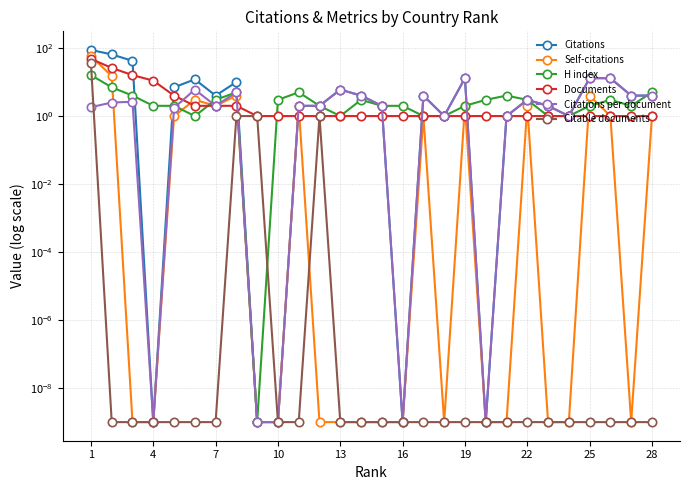

Rank the series by their maximum value, from lowest to highest.

Citations per document, H index, Citable documents, Documents, Self-citations, Citations